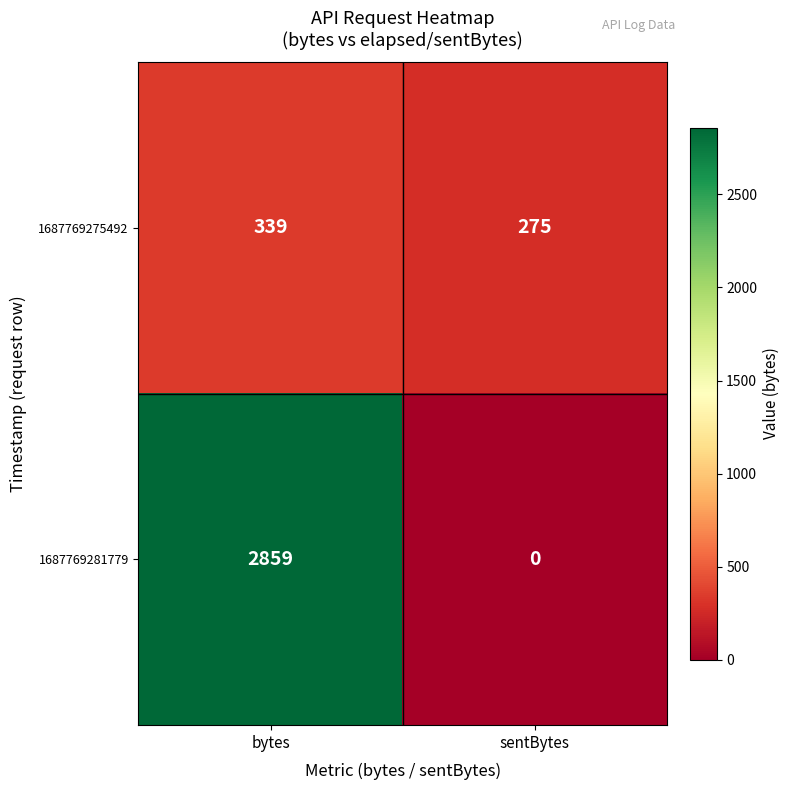

Count the number of categories in the chart.

2